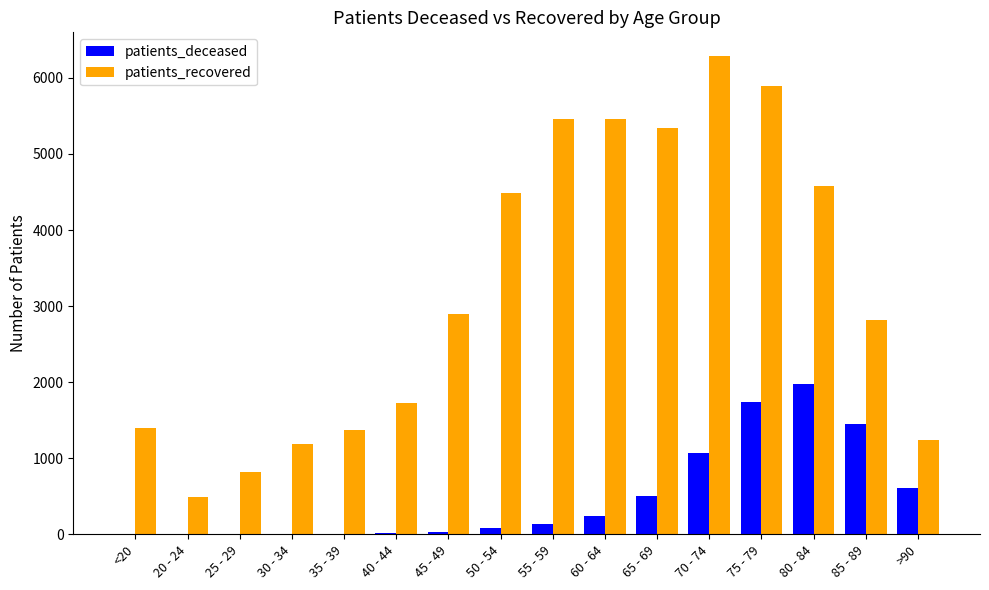

At which category is the sum across all series the highest?

75 - 79